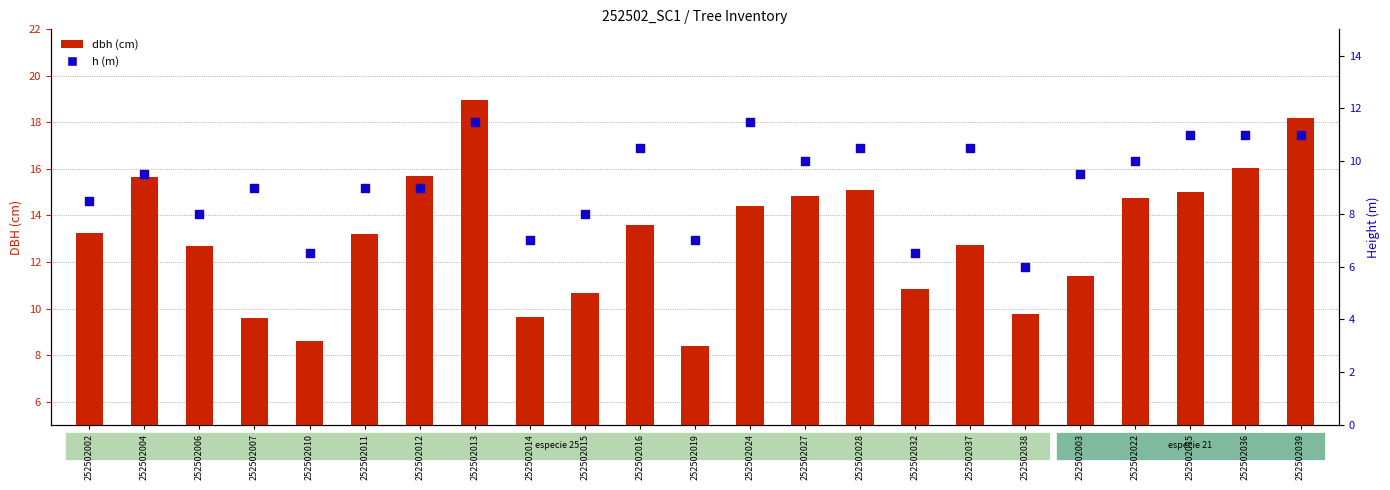

At which category is the sum across all series the highest?

252502013